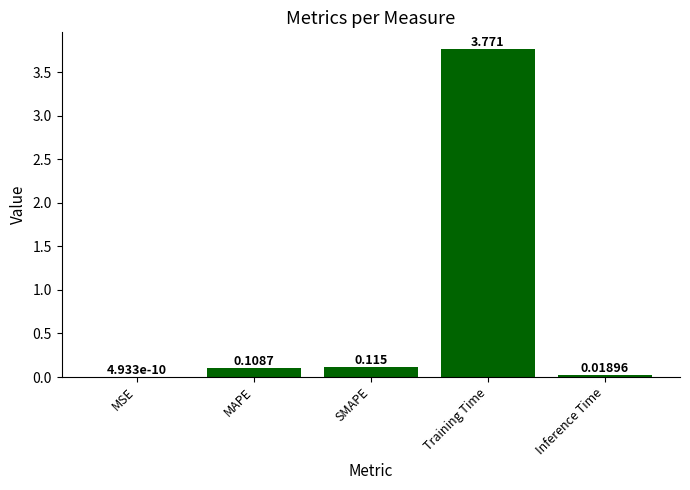

Between Training Time and SMAPE, which is larger?

Training Time